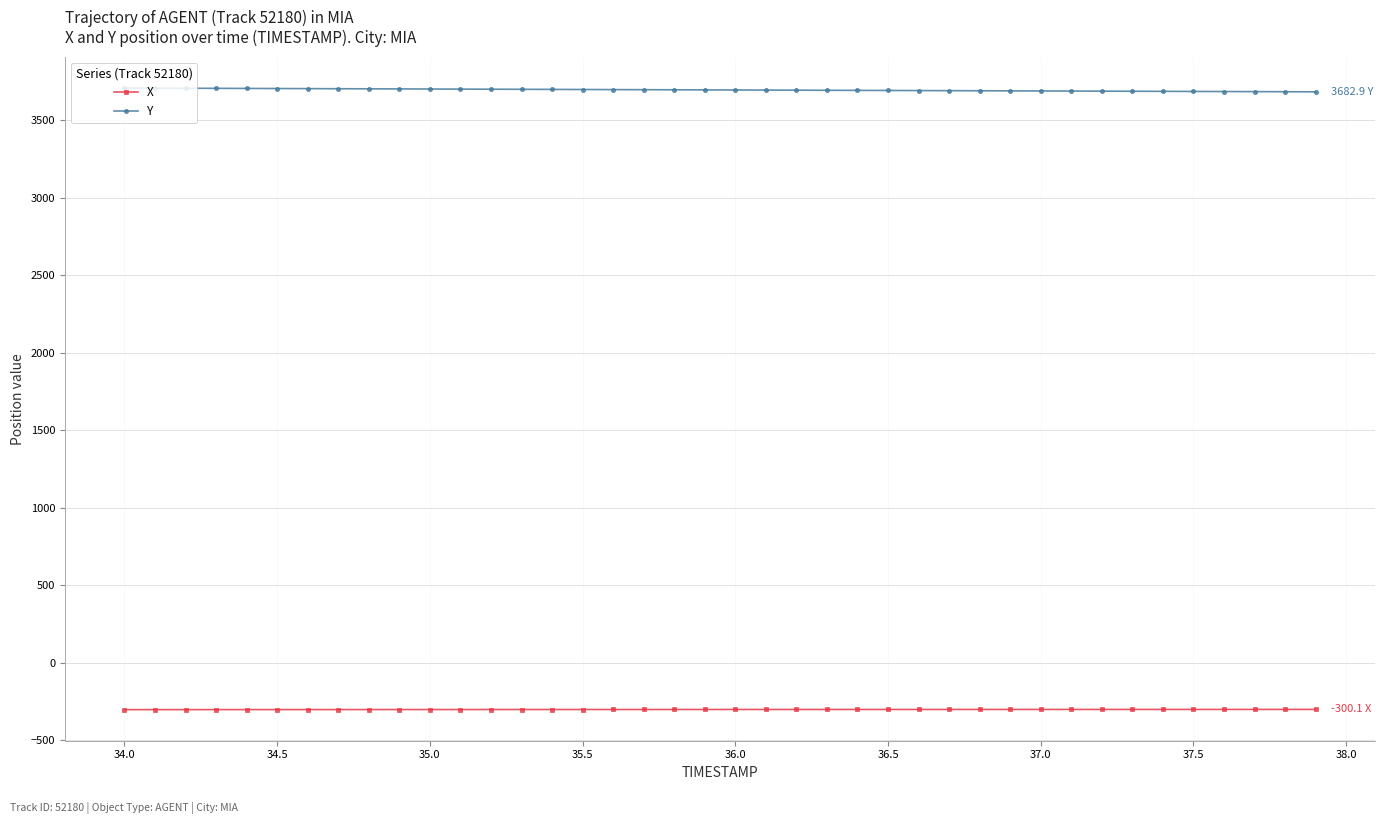

True or false: X and Y cross at least once.

False